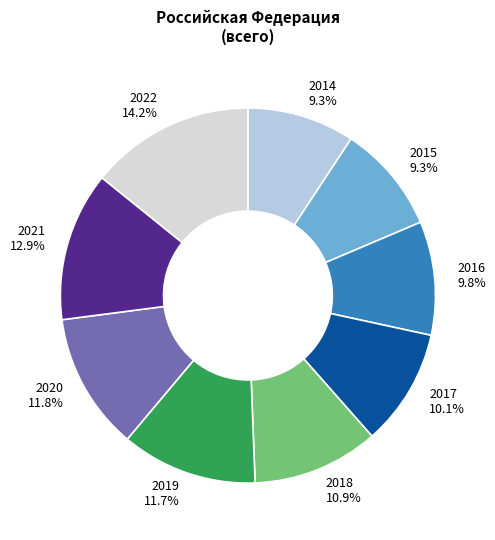

To the nearest percent, what percentage of the pie is 2016?

10%